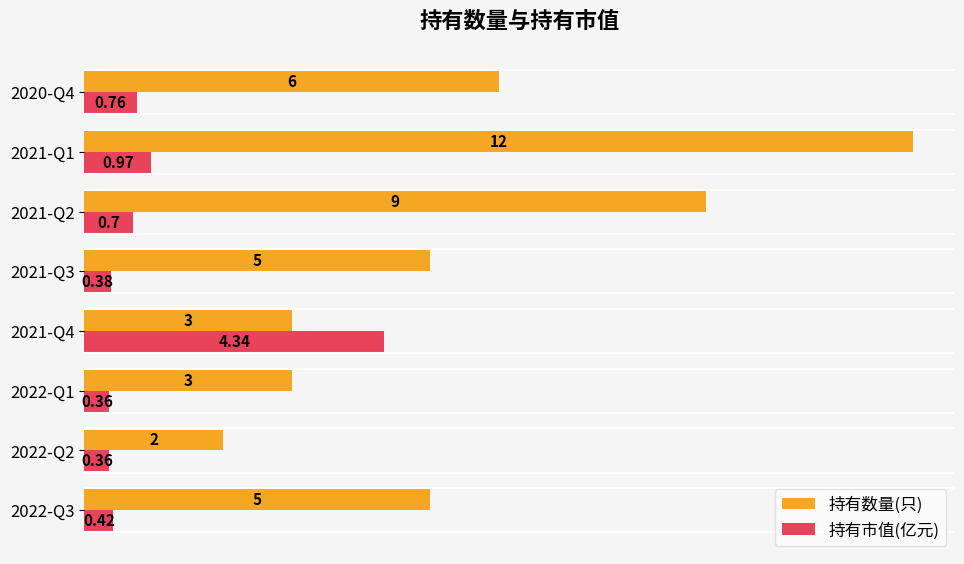

At 2022-Q1, list the series in order from smallest to largest.

持有市值(亿元), 持有数量(只)